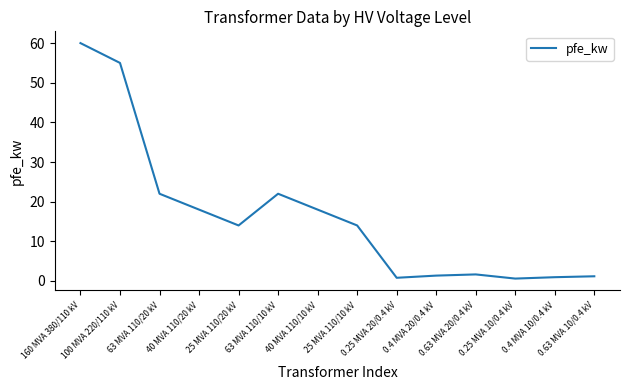

What is the difference between the maximum and minimum values?

59.4